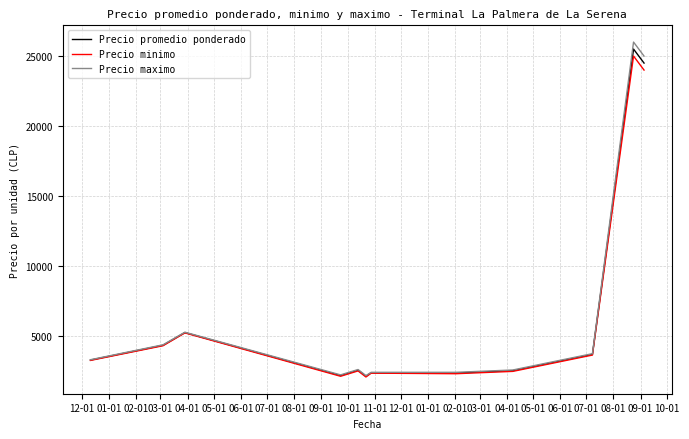

Is this an area chart (filled region under the line)?

No